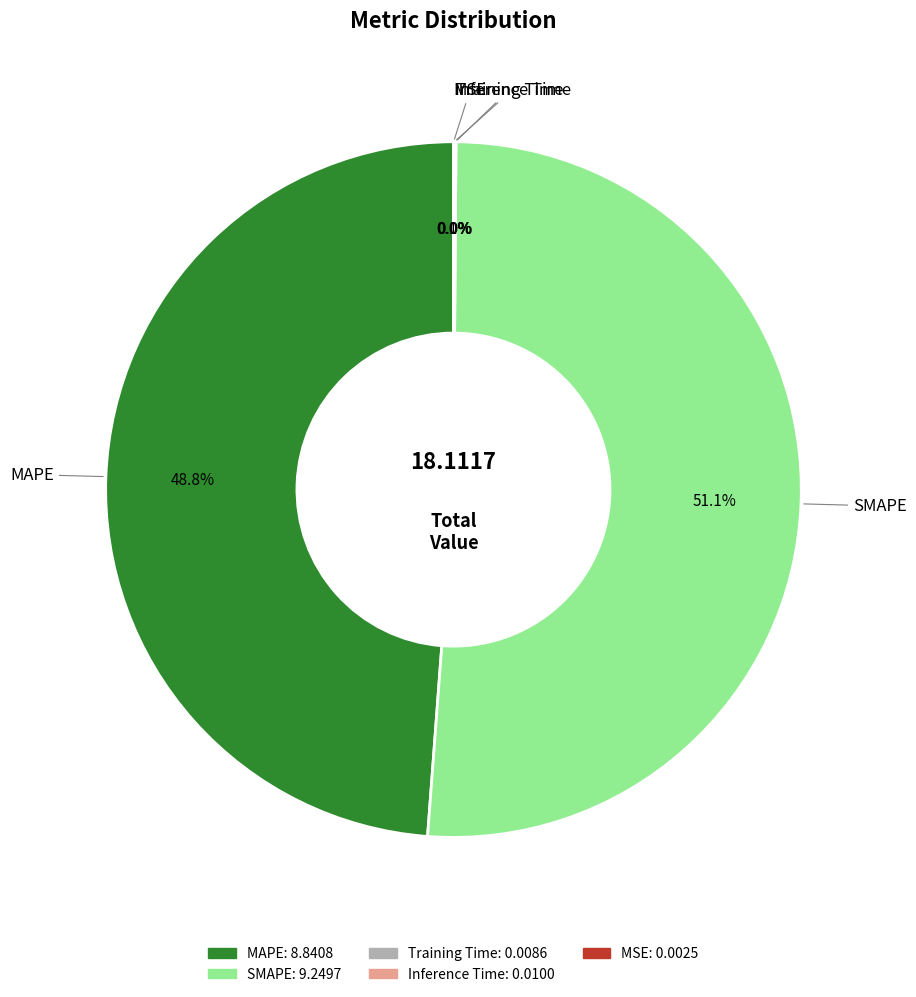

Does SMAPE account for over 50% of the chart?

Yes